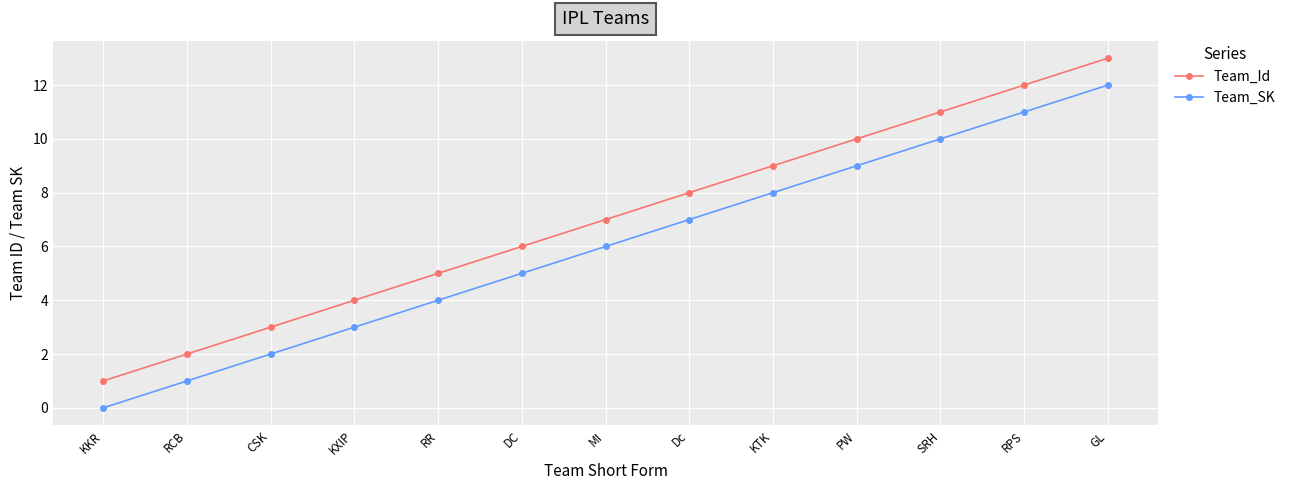

What is the difference between the maximum and second lowest values in the Team_Id series?

11